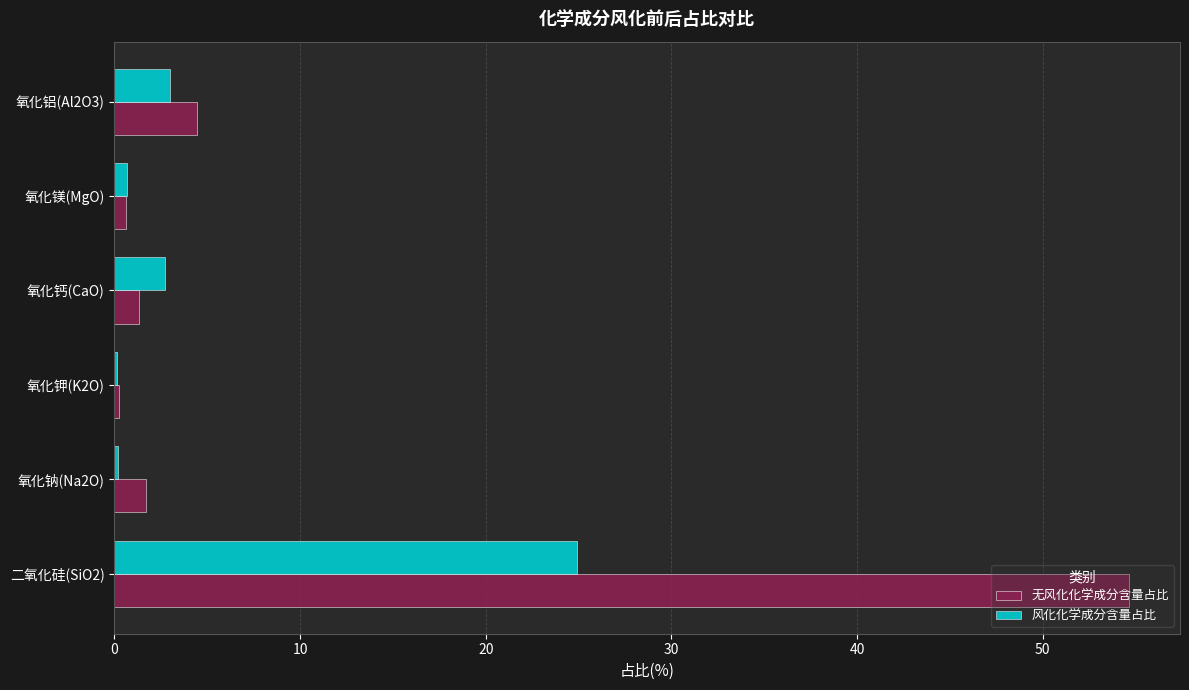

Which category has the highest value across all series?

二氧化硅(SiO2)